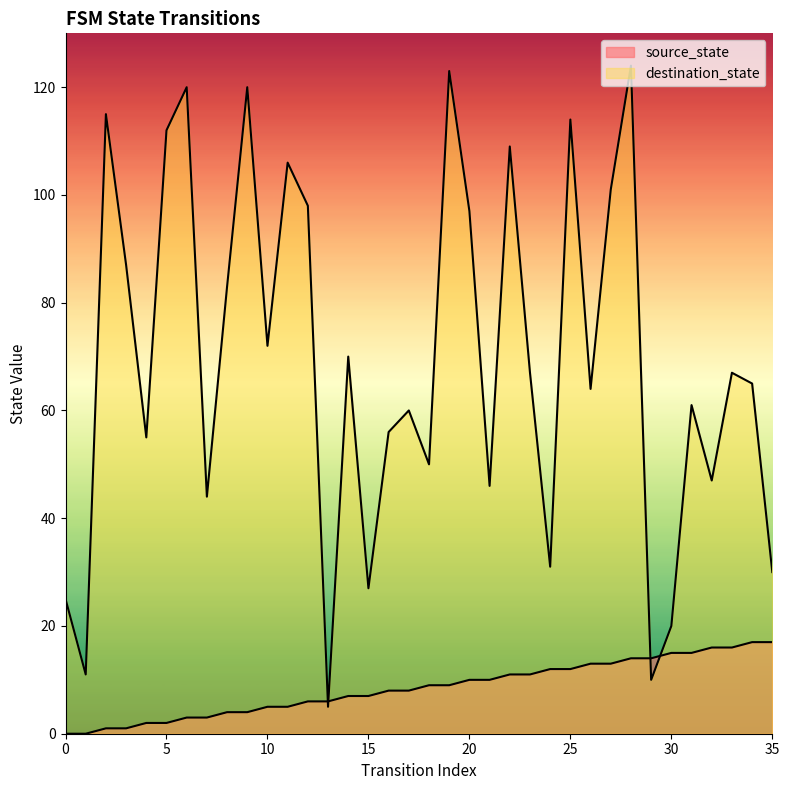

How many series are shown in this chart?

2